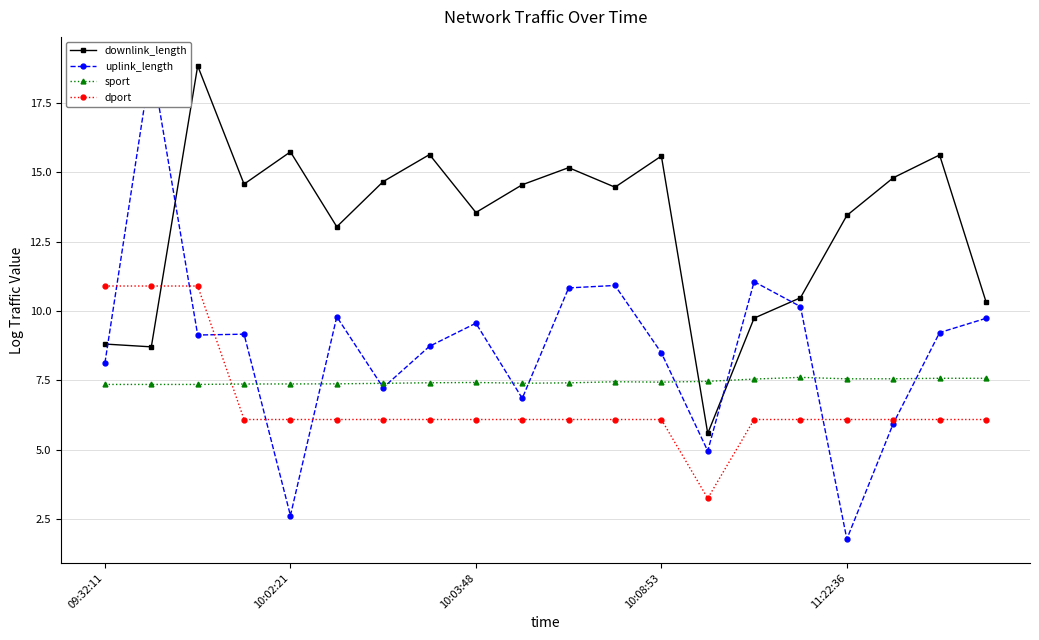

What is the average value of the uplink_length series?

8.7